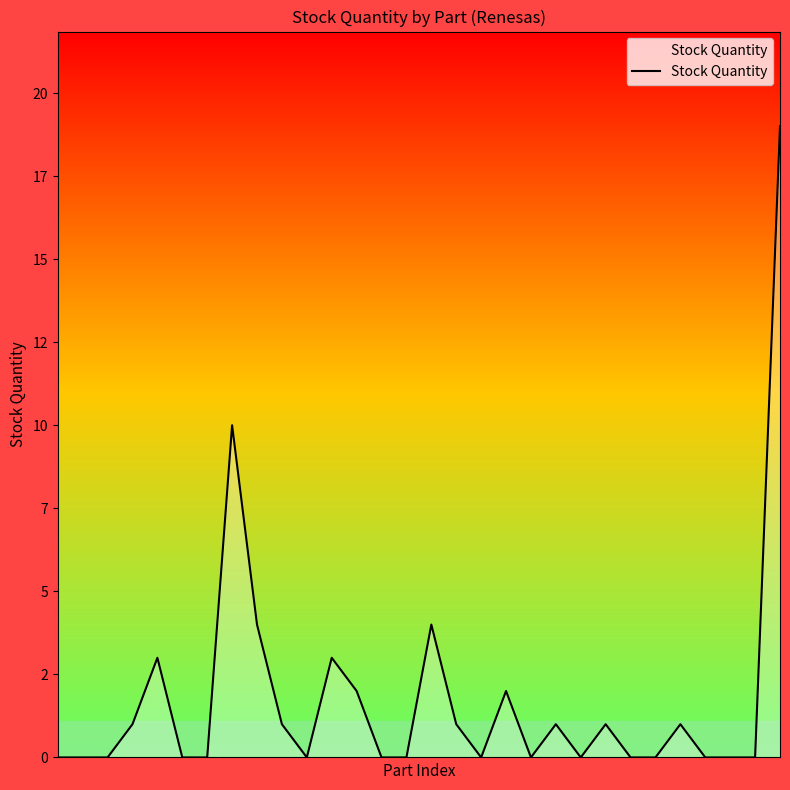

List the labels in order of value, smallest first.

0, 1, 2, 5, 6, 10, 13, 14, 17, 19, 21, 23, 24, 26, 27, 28, 3, 9, 16, 20, 22, 25, 12, 18, 4, 11, 8, 15, 7, 29